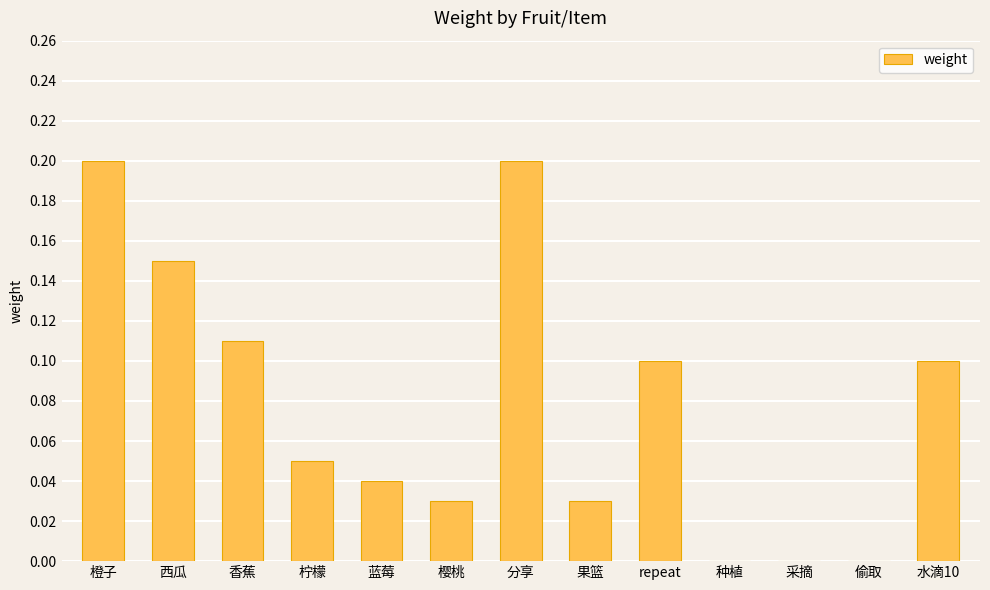

Is it true that the value at 蓝莓 is 0.0?

True